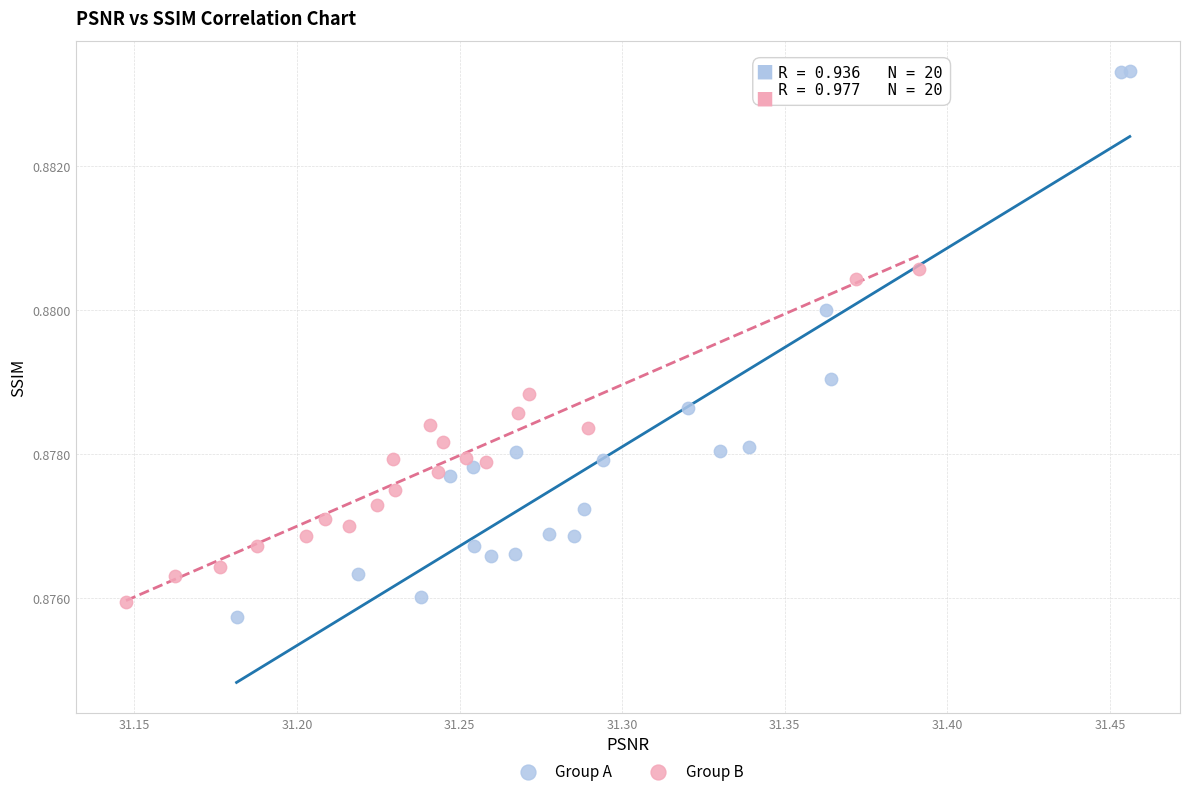

Which series has the widest spread of Y values?

Group A